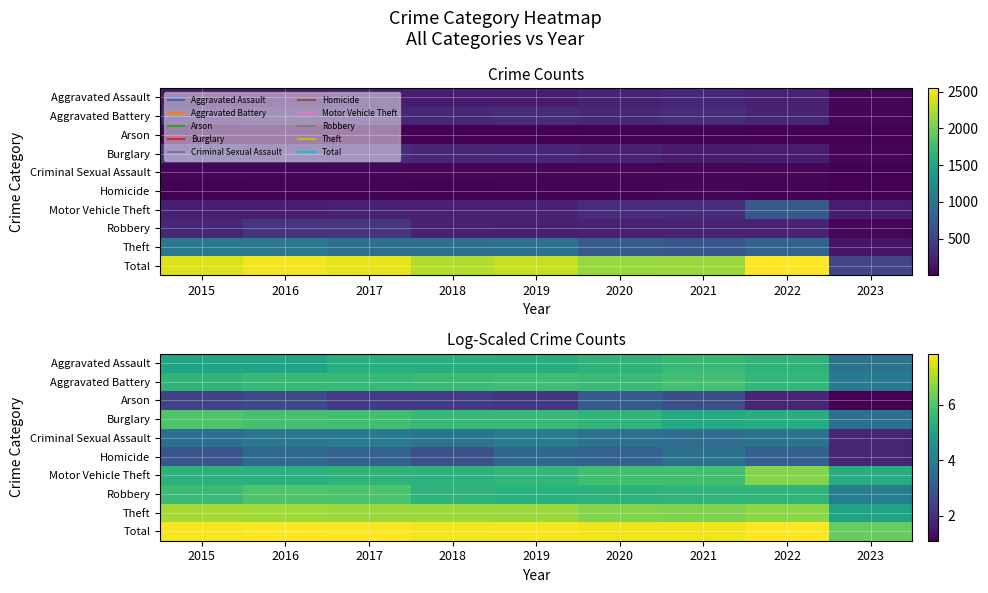

Is the value of Robbery at 2015 greater than the value of Criminal Sexual Assault at 2016?

Yes